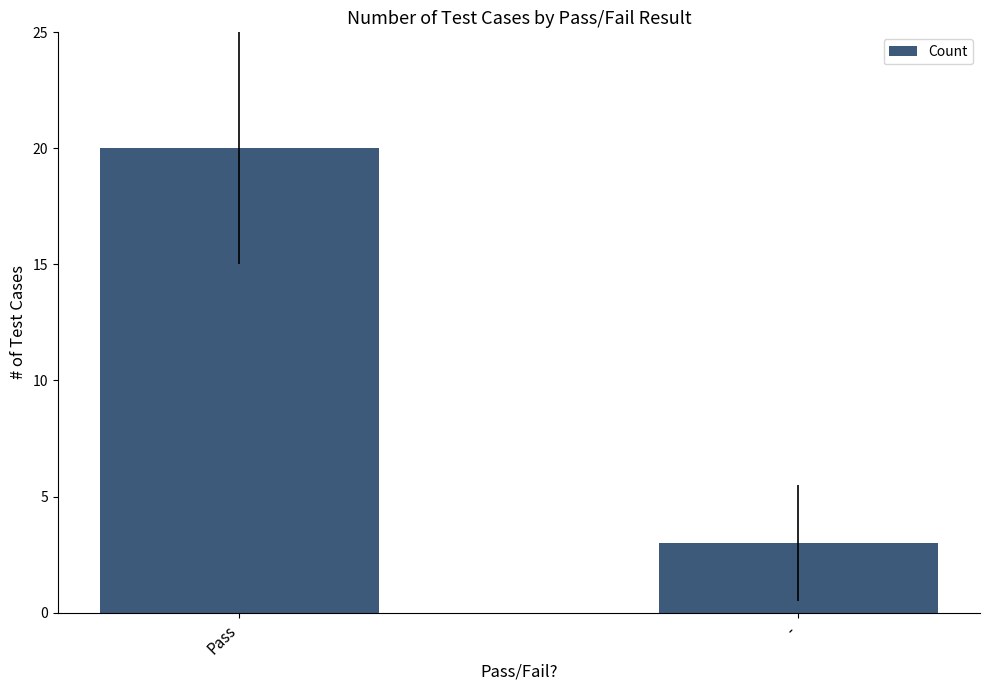

What is the value of the 2nd bar from the left?

3